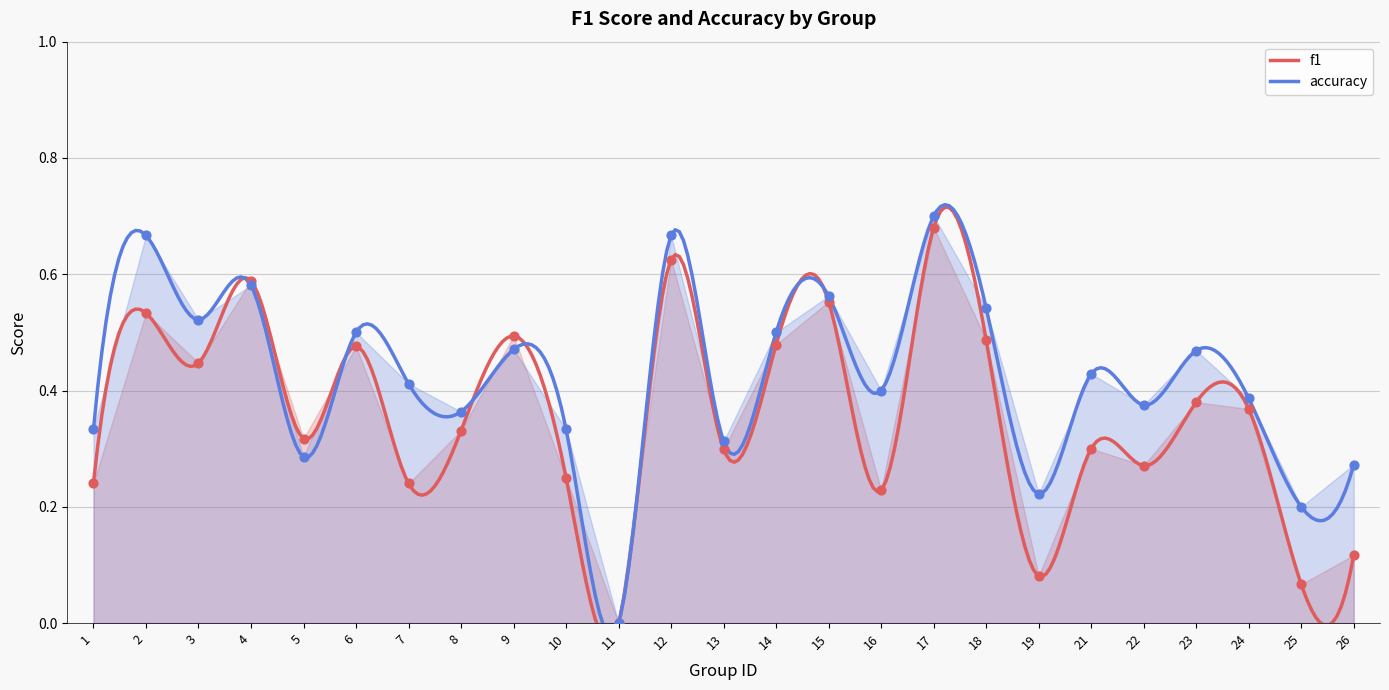

What is the total value across all series at 2?

1.2